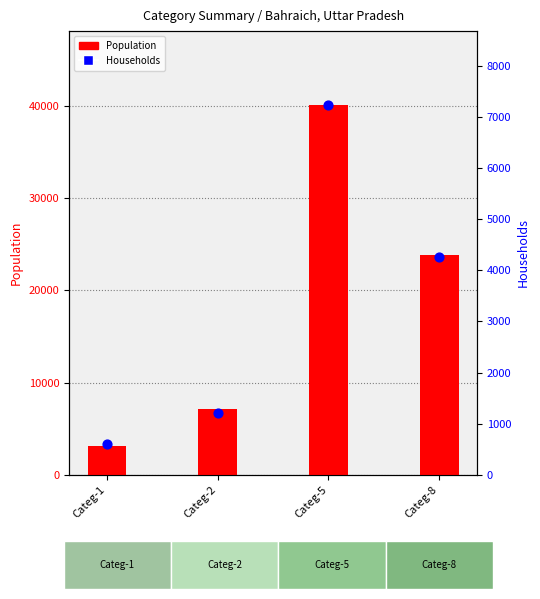

Which series reaches the minimum Y coordinate?

Households